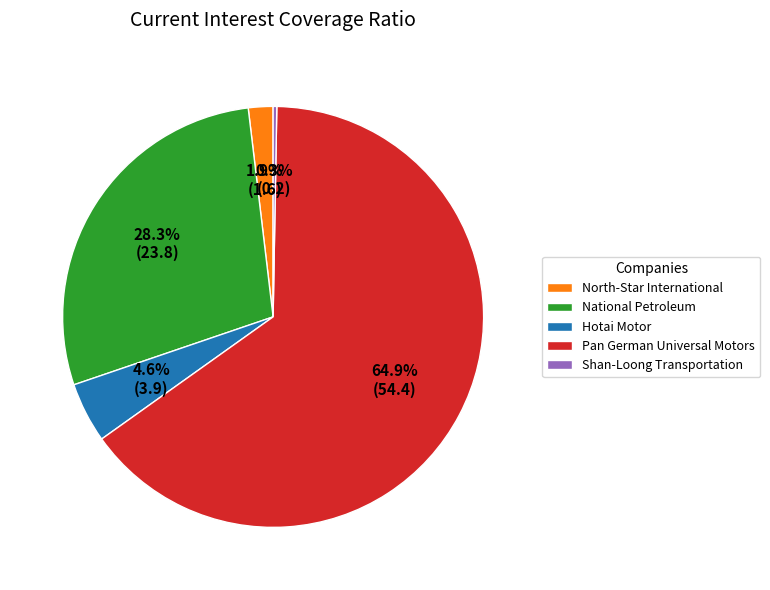

Does Pan German Universal Motors account for over 50% of the chart?

Yes